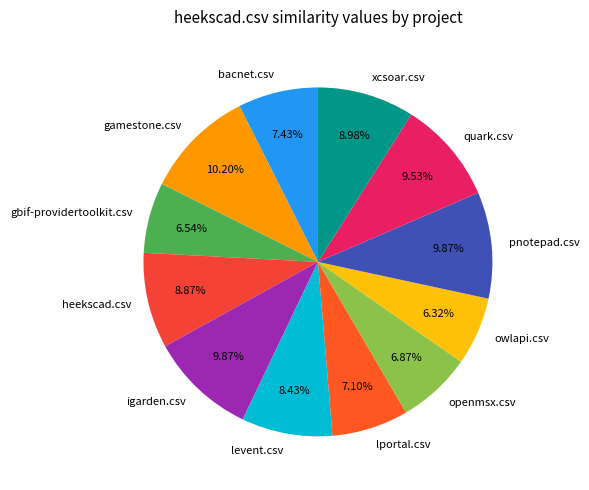

Does any single category account for the majority?

No